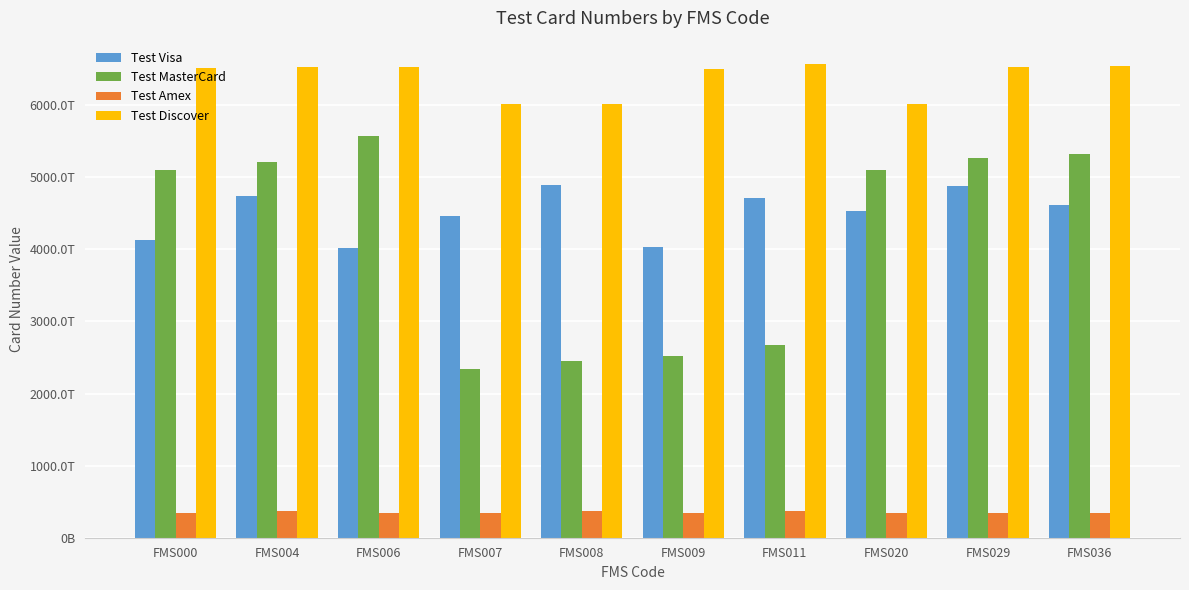

True or false: Test MasterCard has a value of 5270546625361401 at FMS029.

True